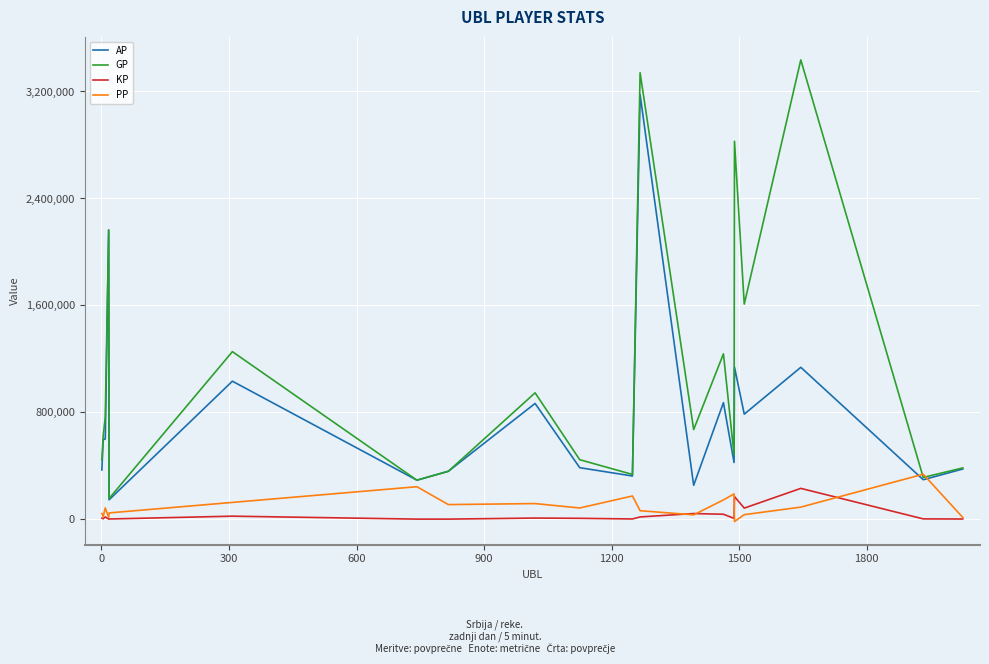

What is the minimum value shown in the chart?

-18078.0